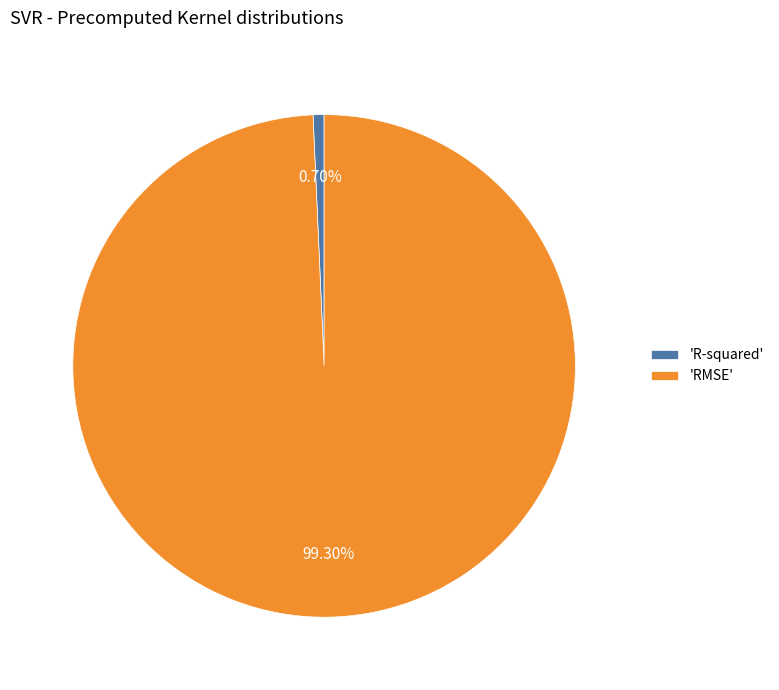

Do 'R-squared' and 'RMSE' together represent more than half of the pie?

Yes